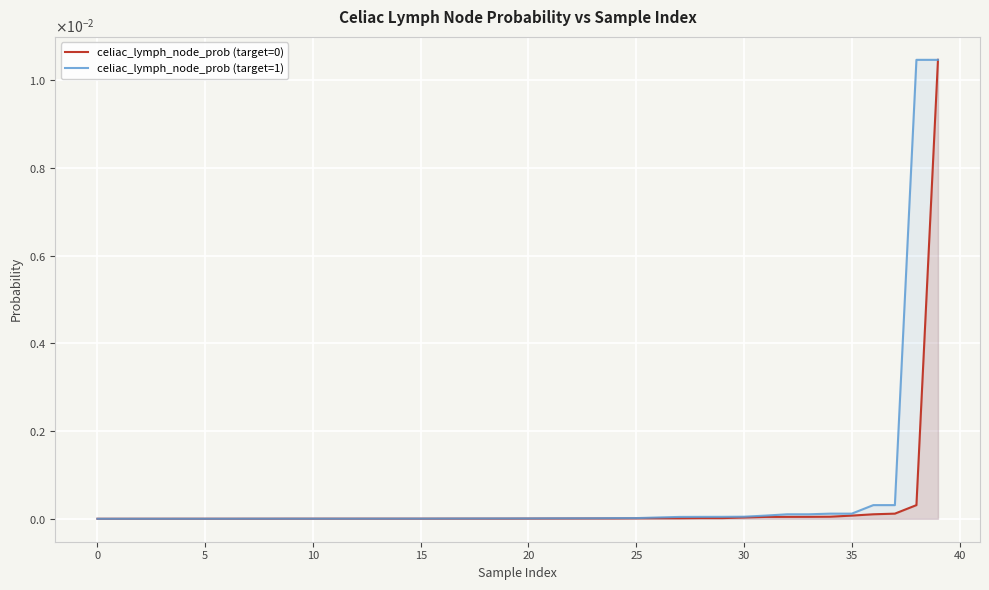

Is it true that celiac_lymph_node_prob (target=1) equals 0.0 at 20?

True